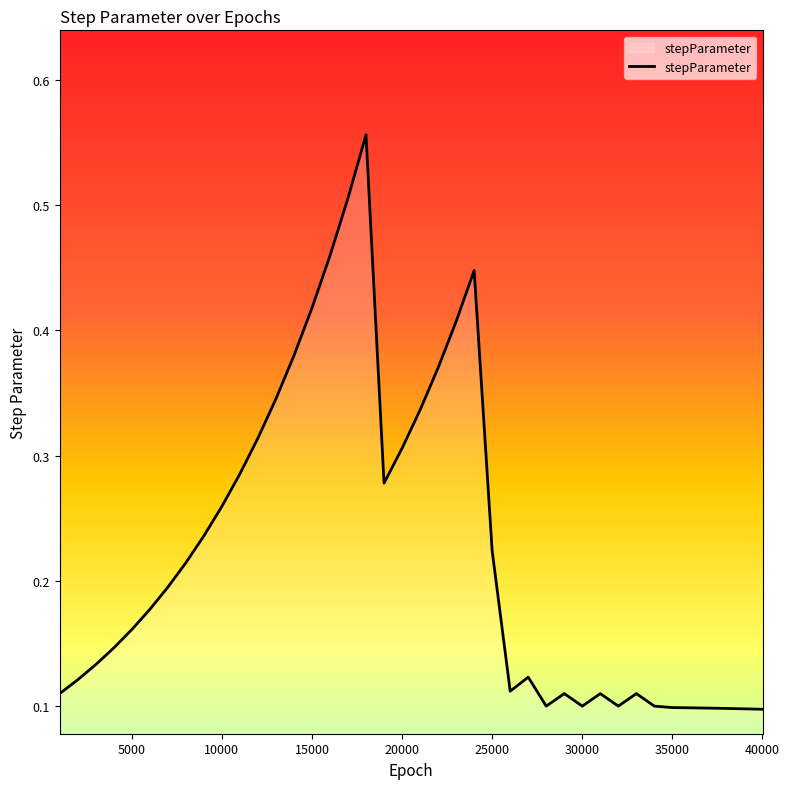

The chart shows a value of 0.1 at 40000. True or false?

True